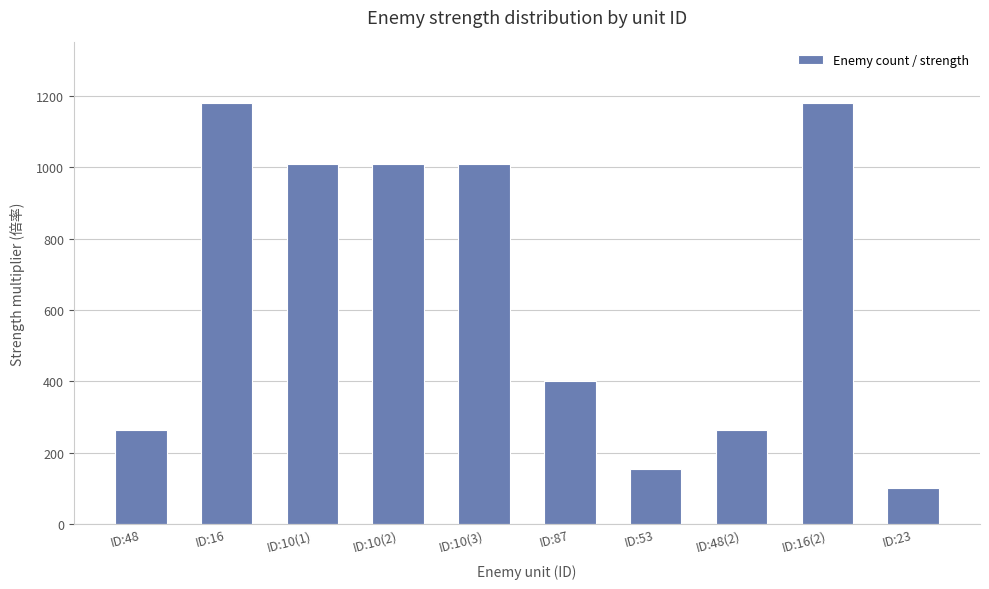

What is the label of the 6th bar from the right?

ID:10(3)